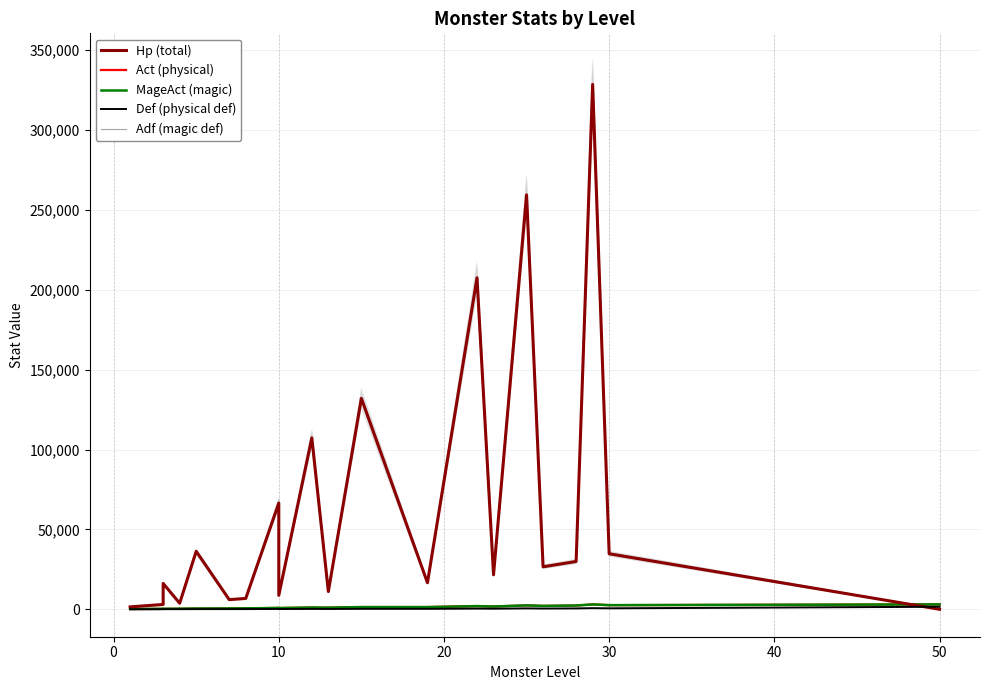

Is it true that Hp (total) equals 14921 at 19?

False